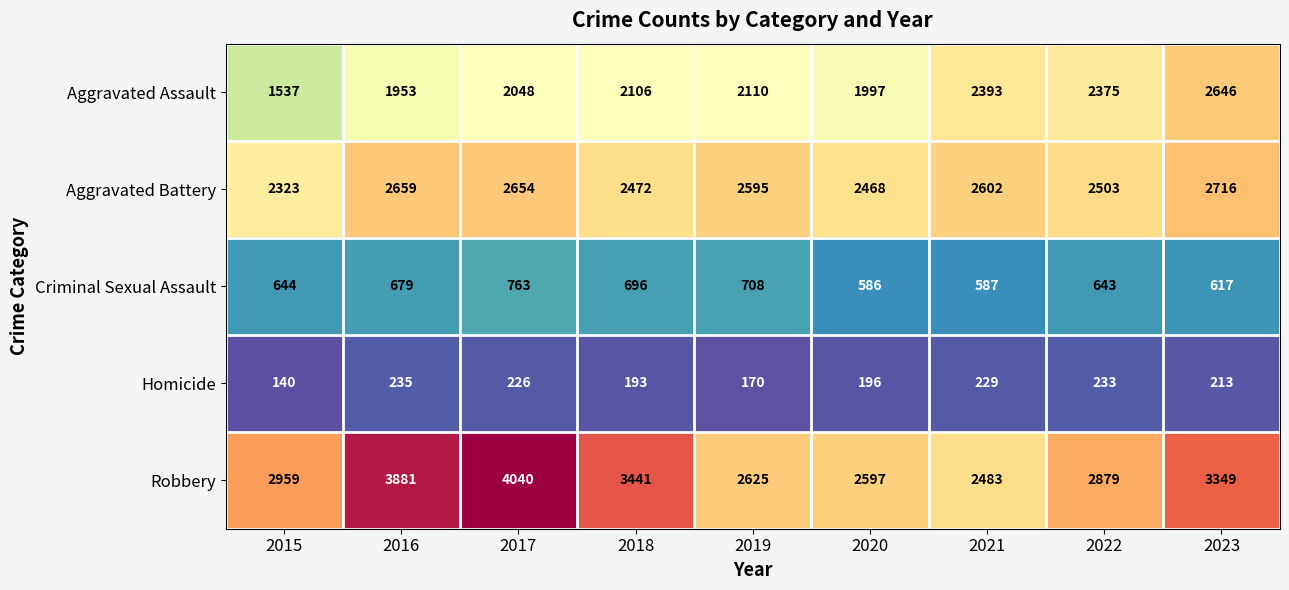

List the series in order of their peak value, highest first.

Robbery, Aggravated Battery, Aggravated Assault, Criminal Sexual Assault, Homicide